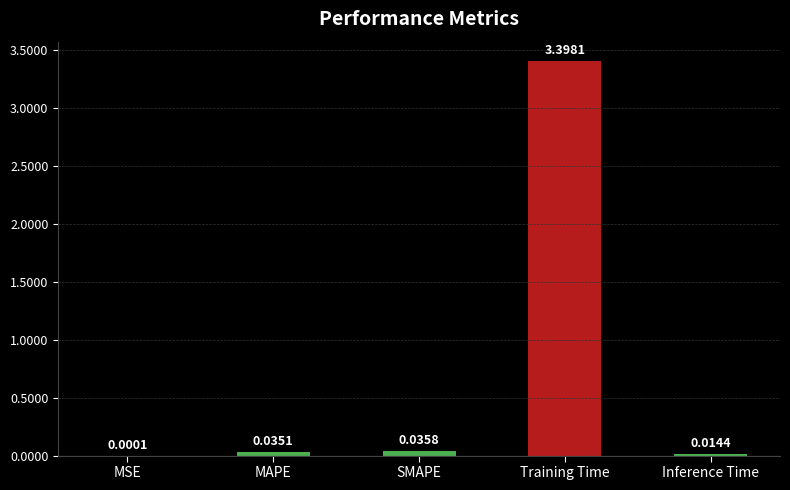

Between Inference Time and MSE, which is larger?

Inference Time